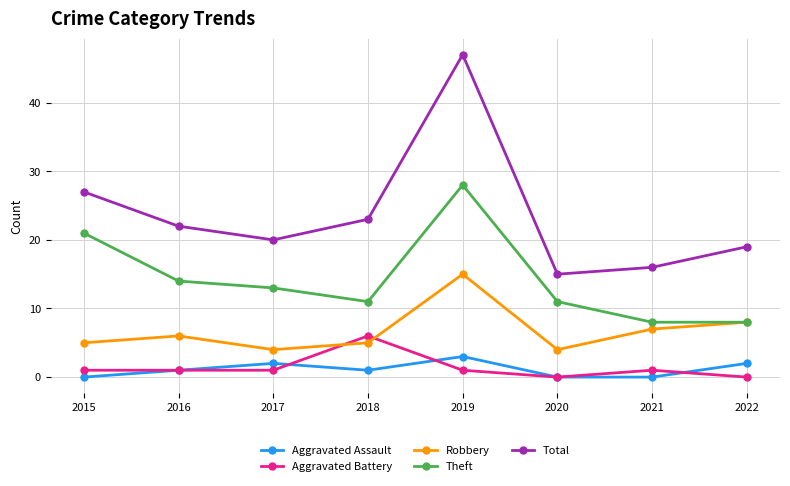

What are all the series names shown in the legend?

Aggravated Assault, Aggravated Battery, Robbery, Theft, Total